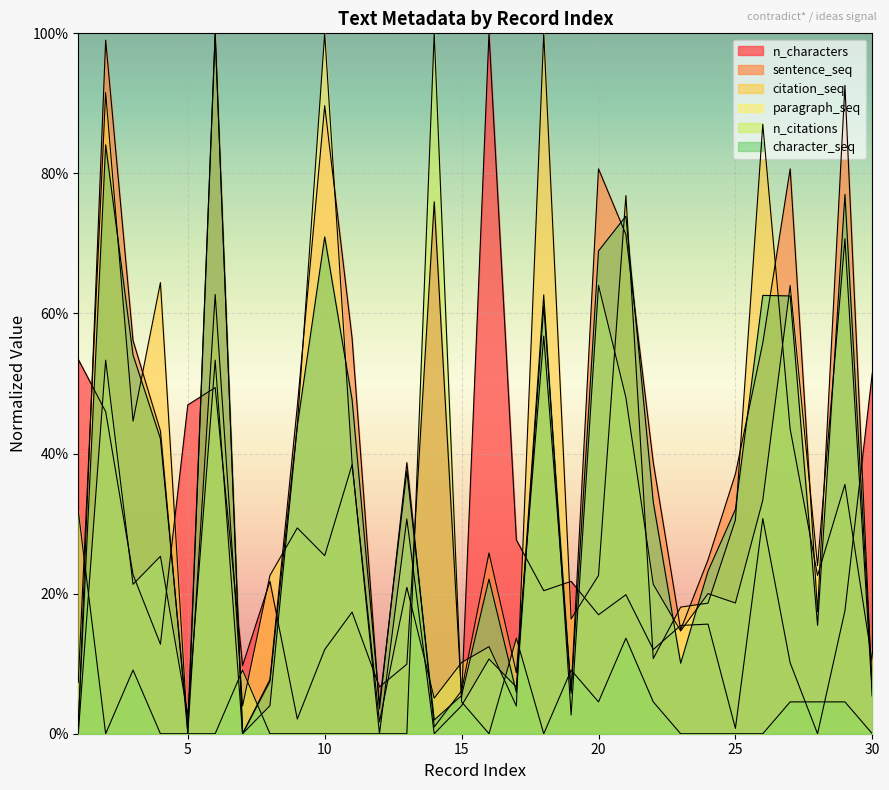

What is the sum of the n_characters values at 17 and 25?

0.3